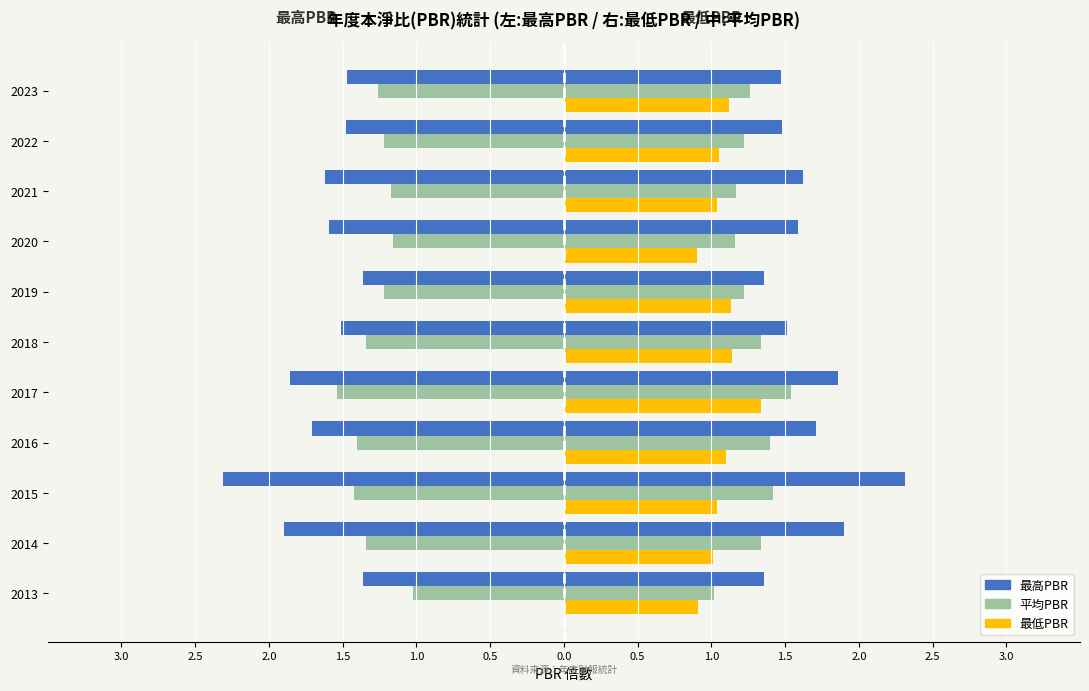

What is the difference between the 最高PBR values at 2017 and 2023?

0.4